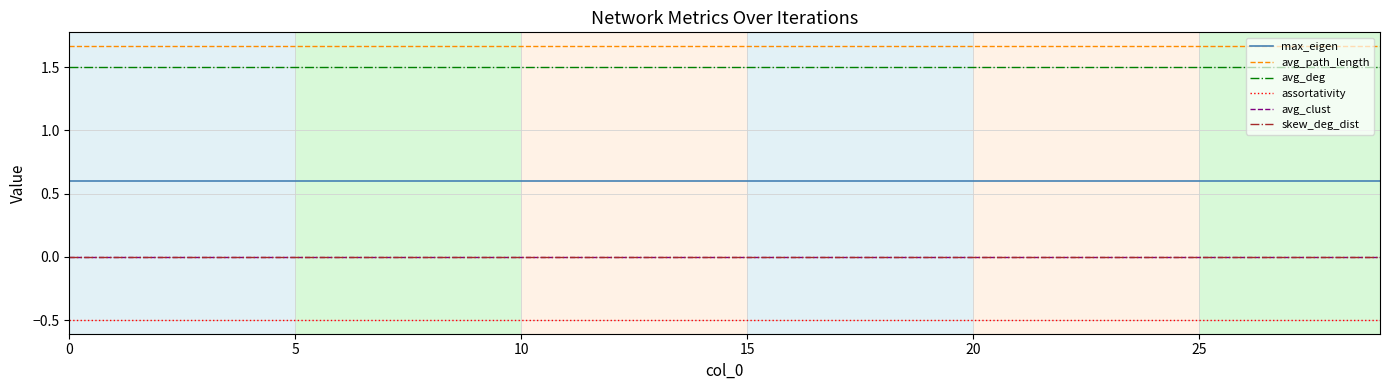

What is the sum of all max_eigen values?

18.0